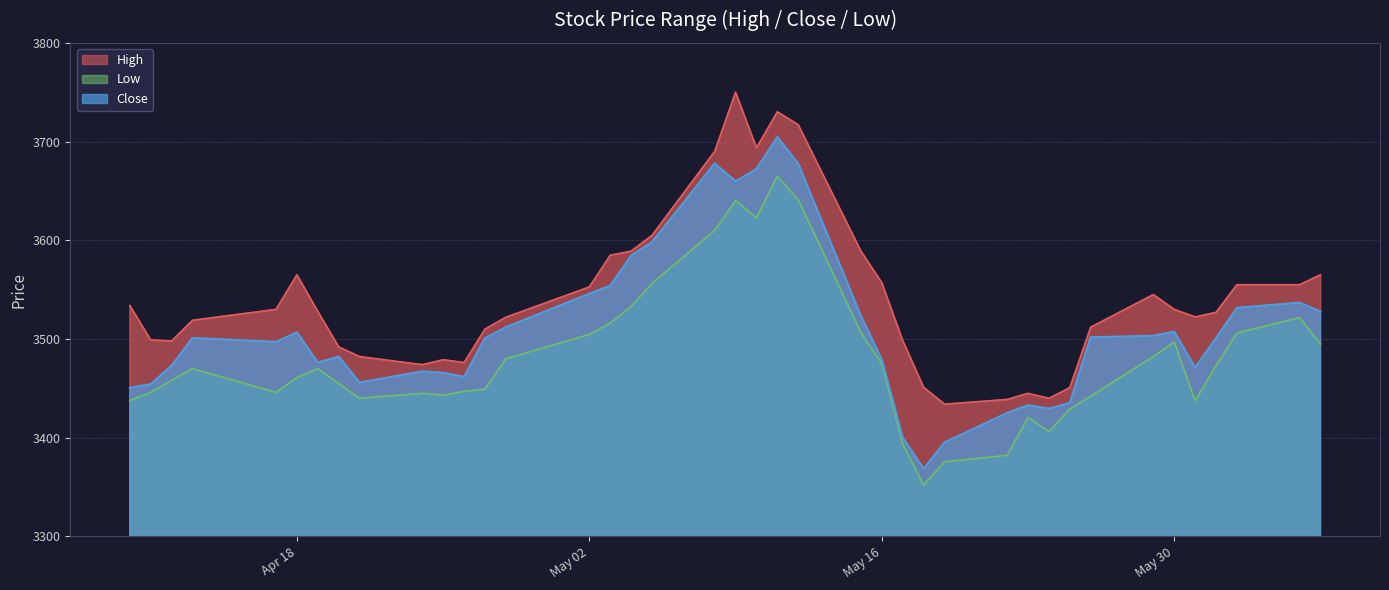

True or false: Low has more than 1 points higher than both neighbors.

True